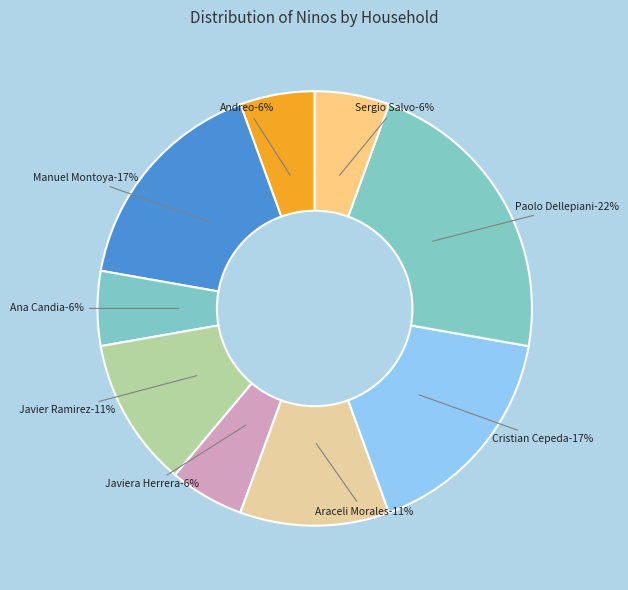

What portion of the pie excludes Paolo Dellepiani?

77.8%